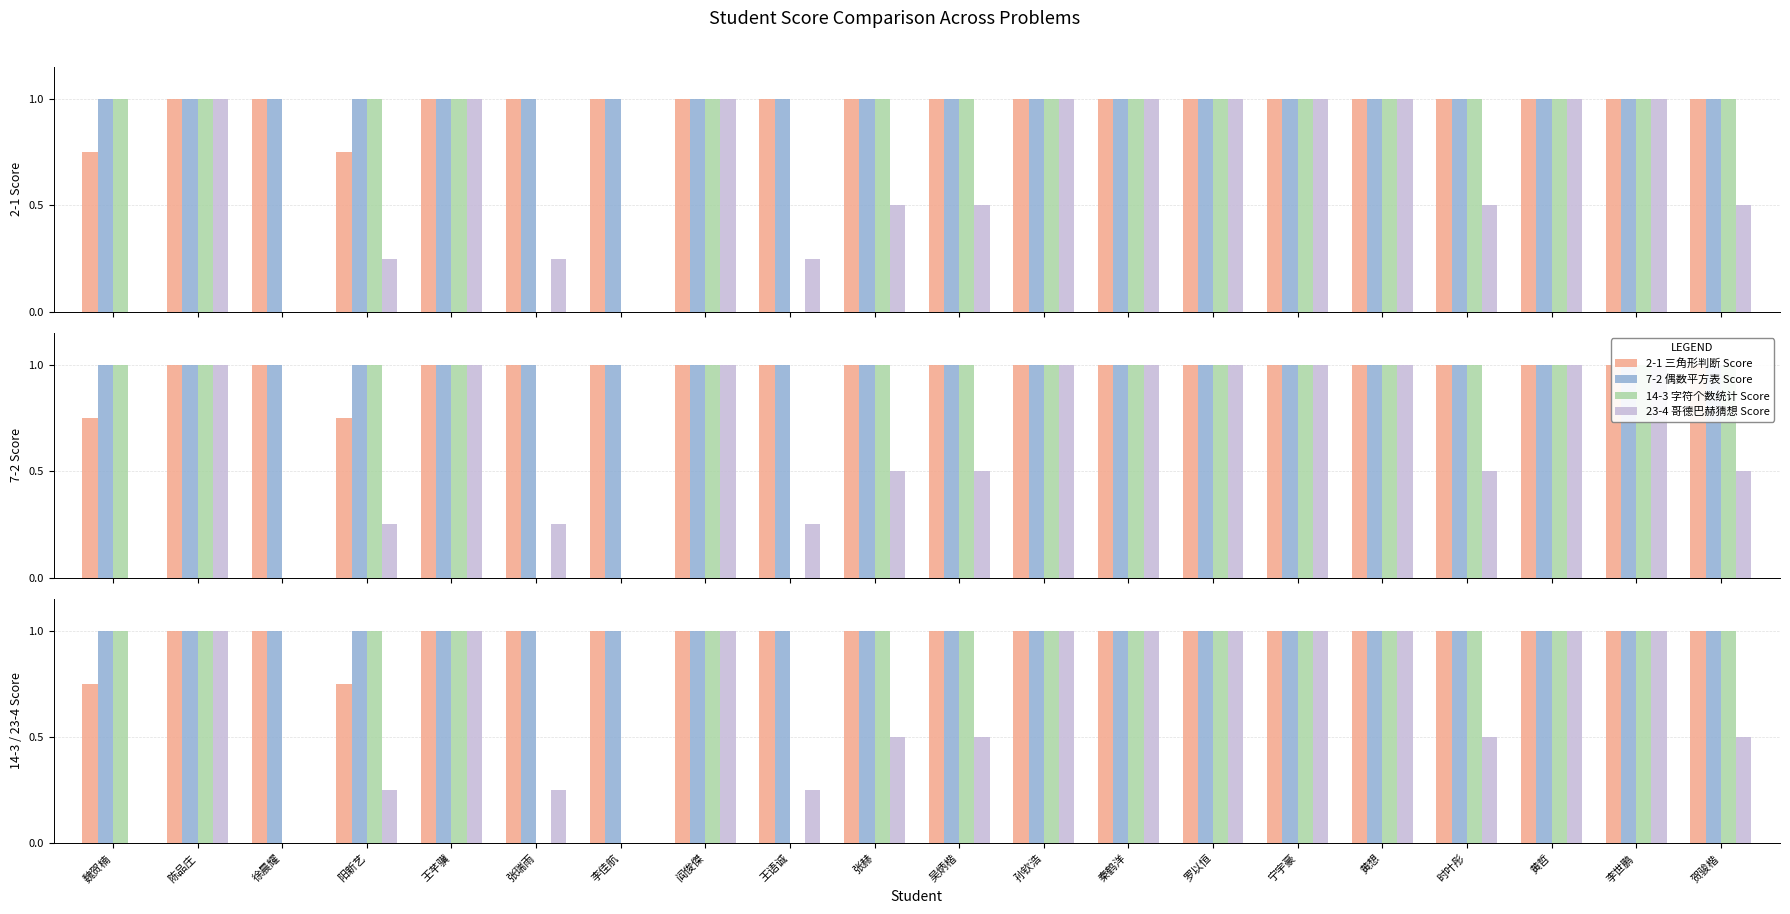

What is the difference between the maximum and minimum values in the 14-3 字符个数统计 Score series?

1.0